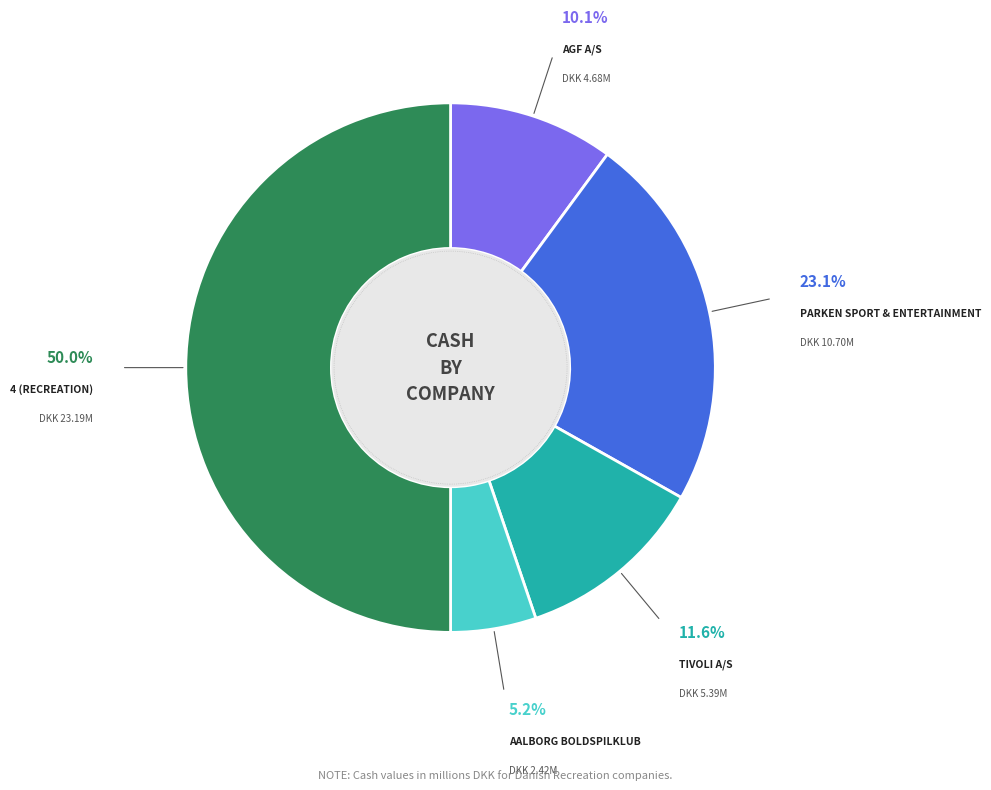

Rank the categories by value from highest to lowest.

4 (Recreation), PARKEN Sport & Entertainment, Tivoli A/S, AGF A/S, Aalborg Boldspilklub